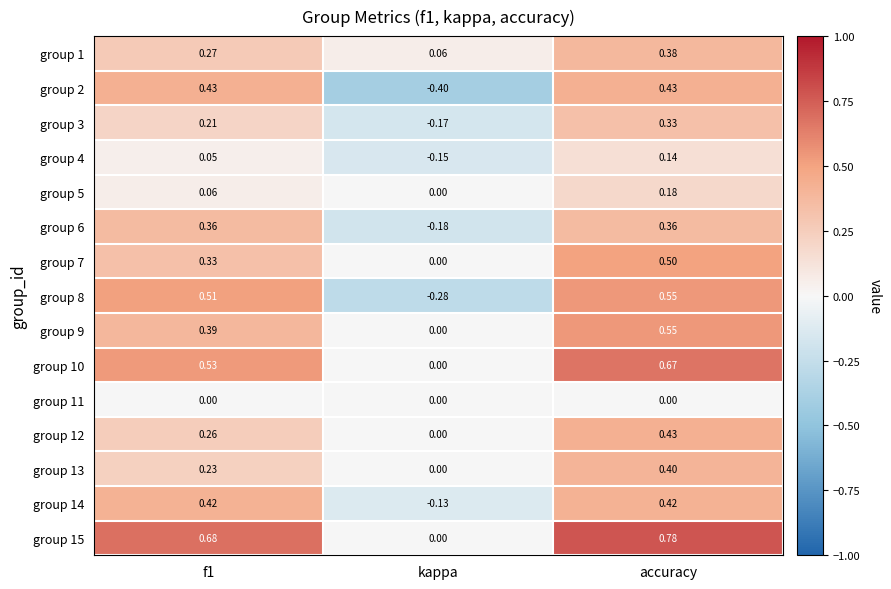

At which category does the chart reach its minimum across all series?

kappa